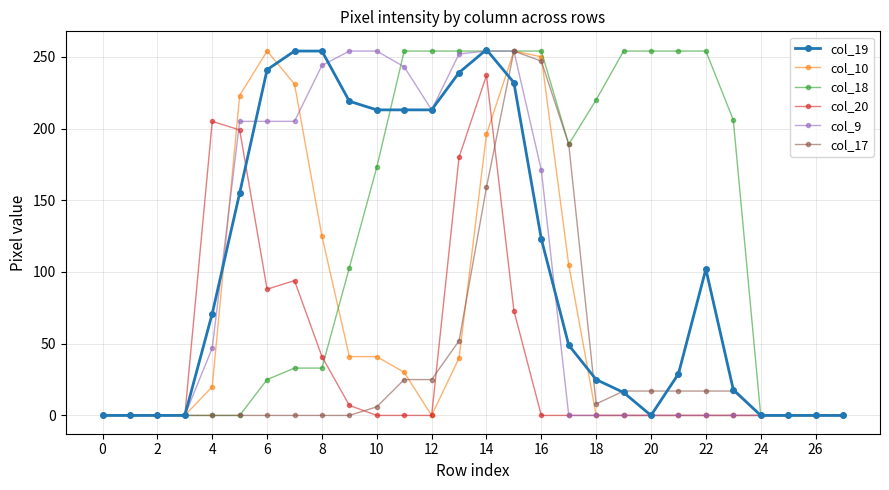

True or false: col_19 has more than 1 points higher than both neighbors.

True